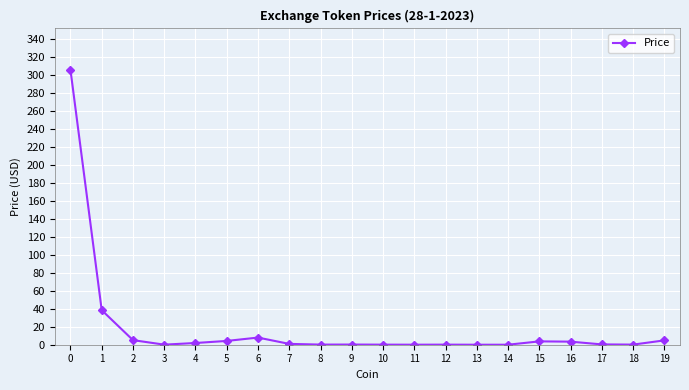

The value at 6 is 7.9. True or false?

True